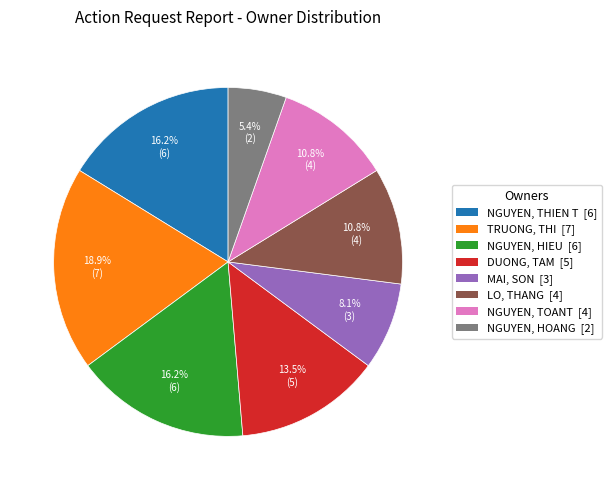

Is there any slice that represents more than half of the pie?

No